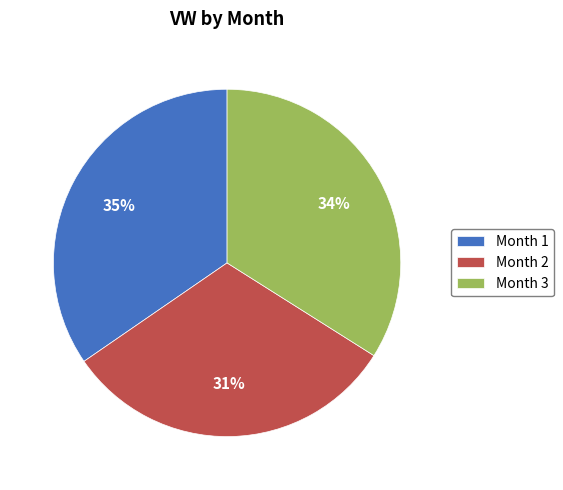

How many slices are in this pie chart?

3